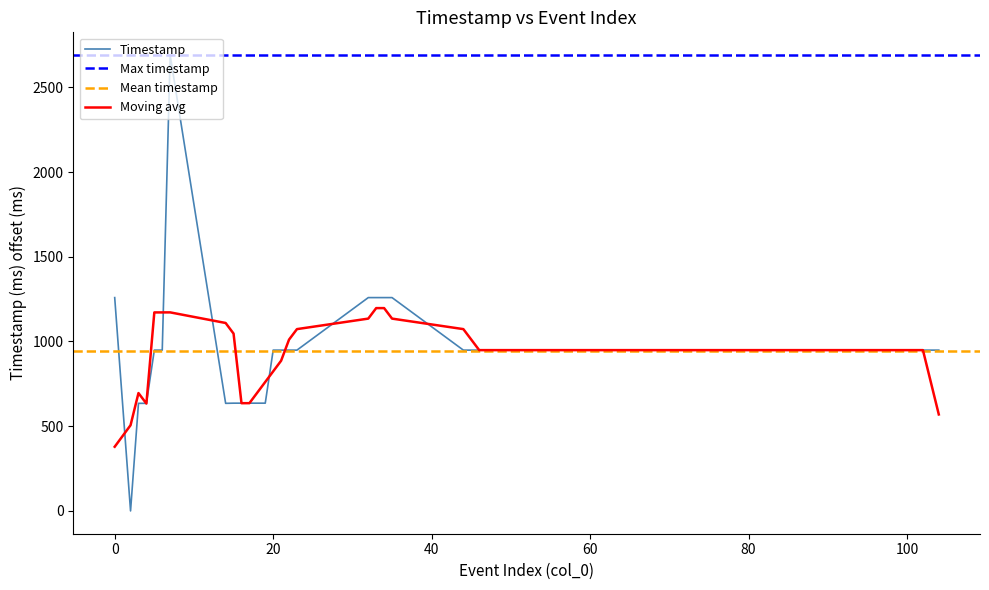

How many data points are less than 949?

9